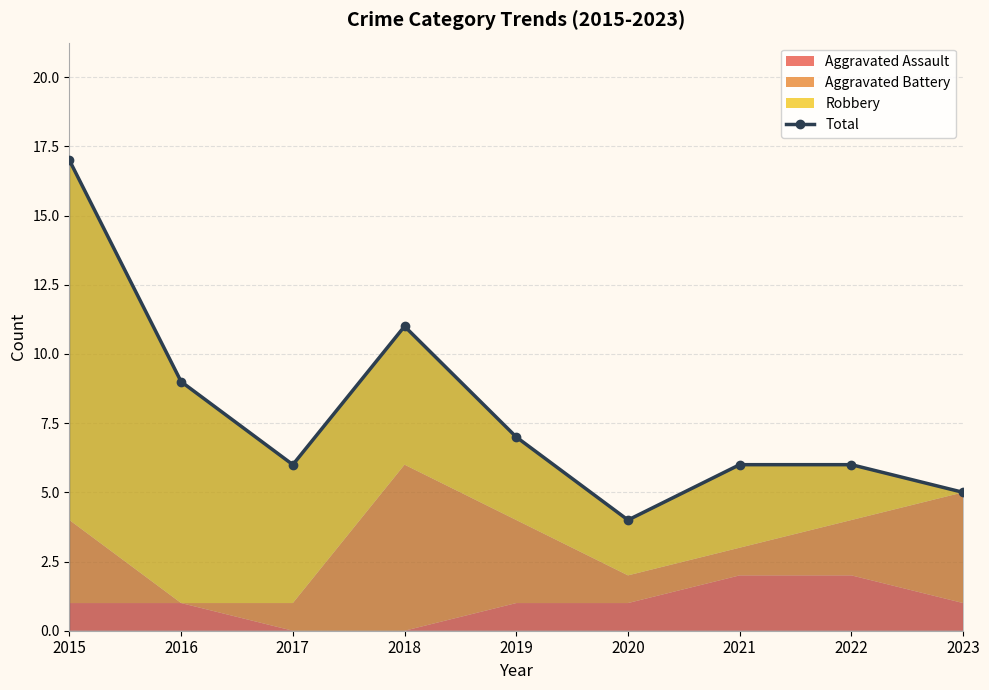

How many values are below 6?

2